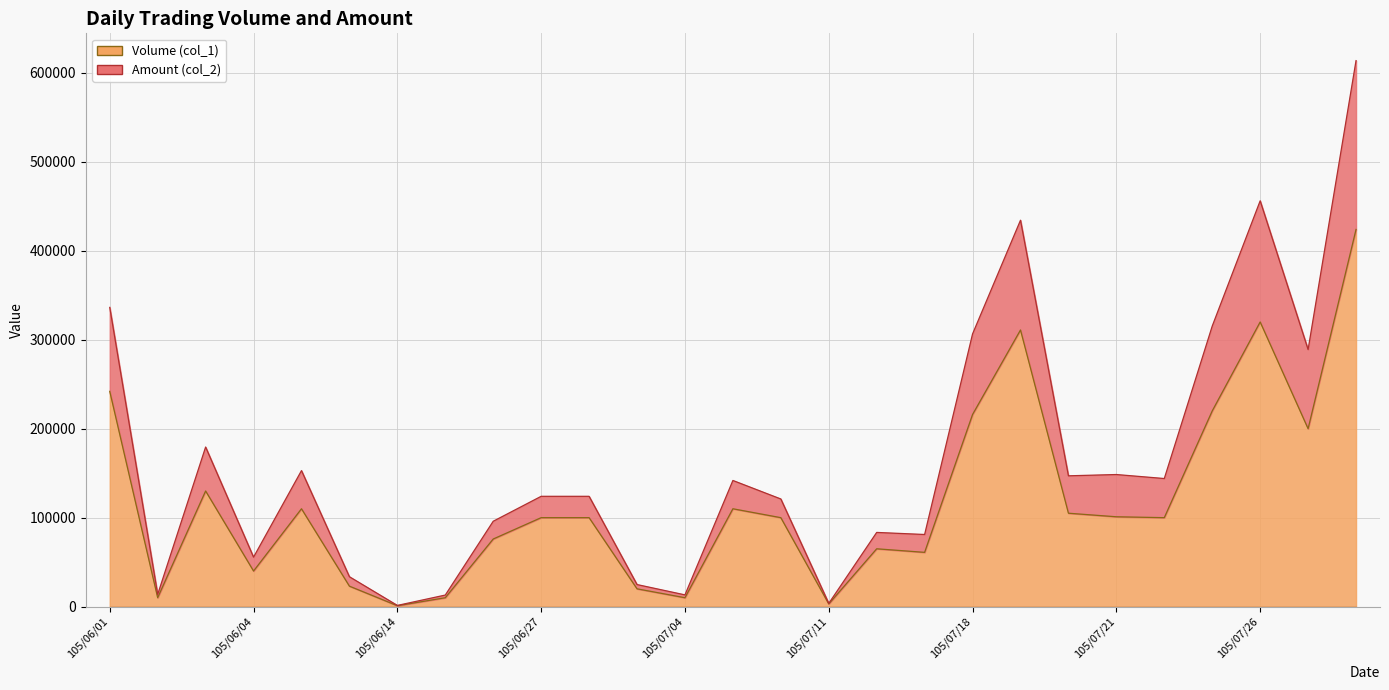

True or false: Amount (col_2) and Volume (col_1) cross at least once.

False